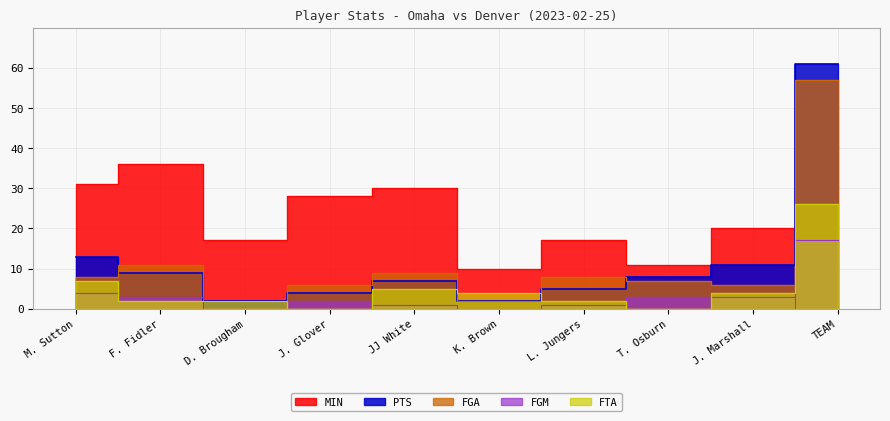

What is the label of the 8th point from the left?

T. Osburn